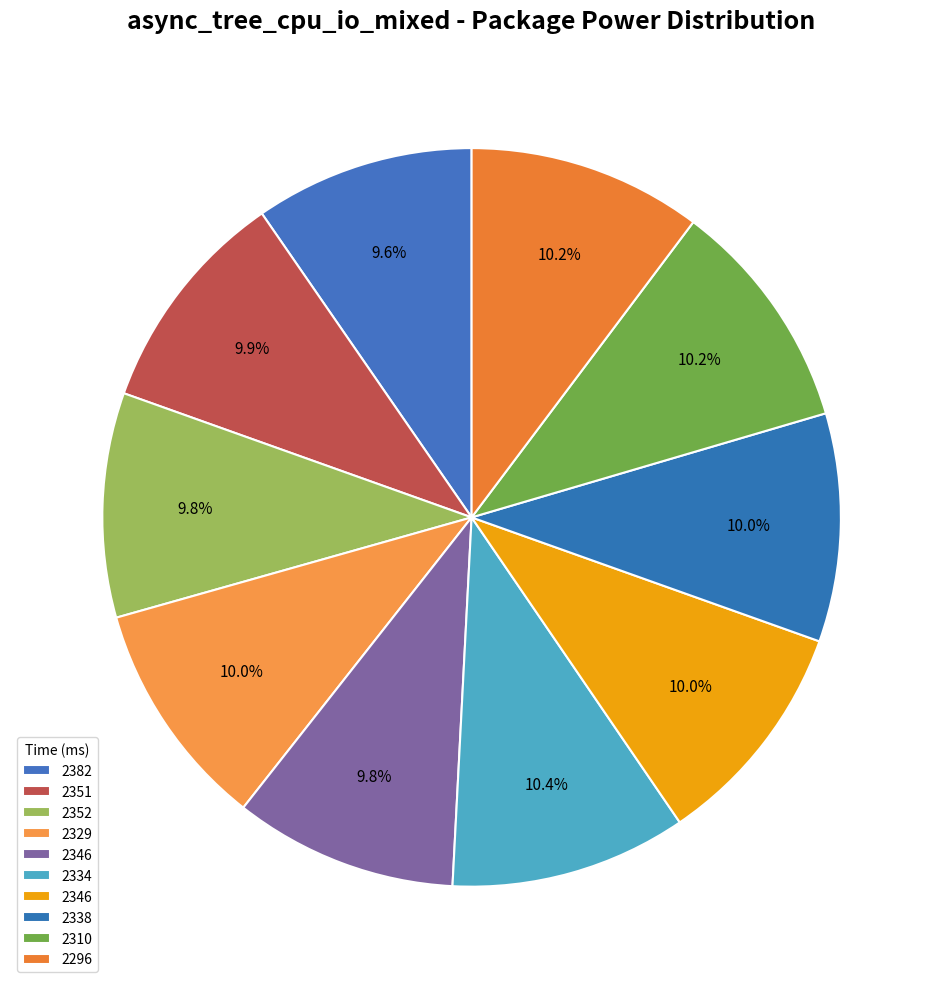

How many slices are in this pie chart?

10